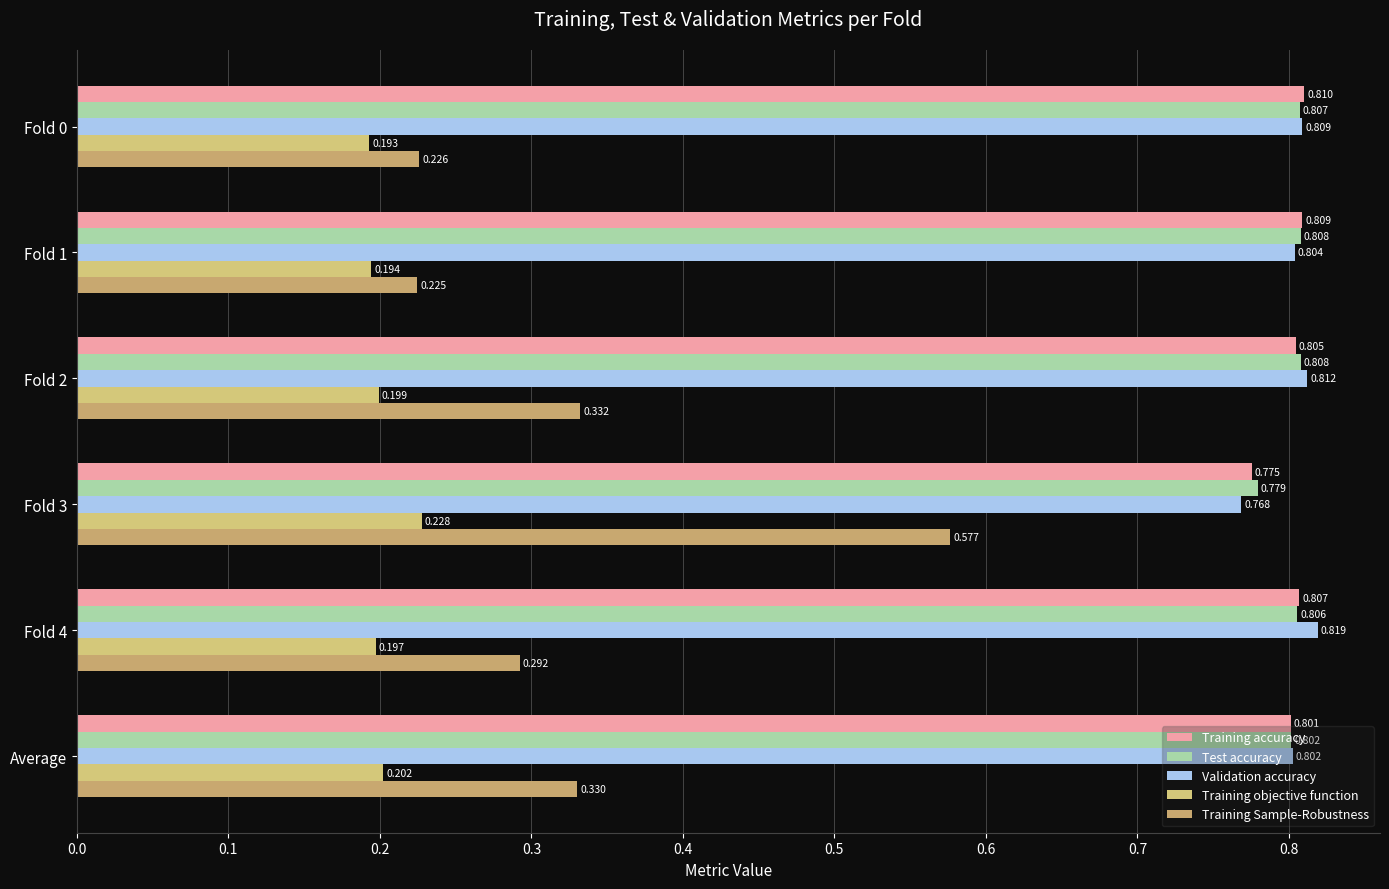

How many categories are shown in the chart?

6